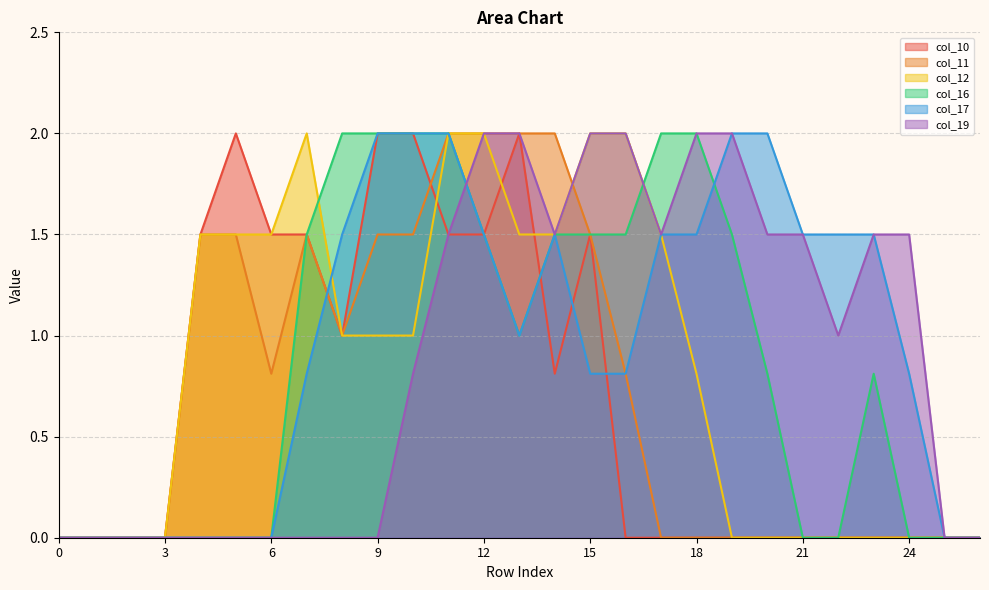

Does the chart have visible grid lines?

Yes